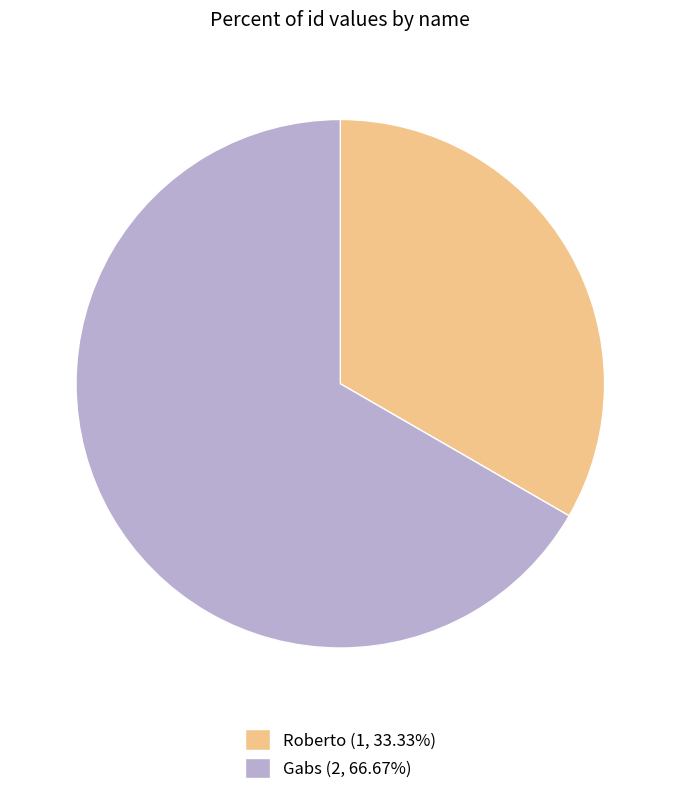

Is there any slice that represents more than half of the pie?

Yes